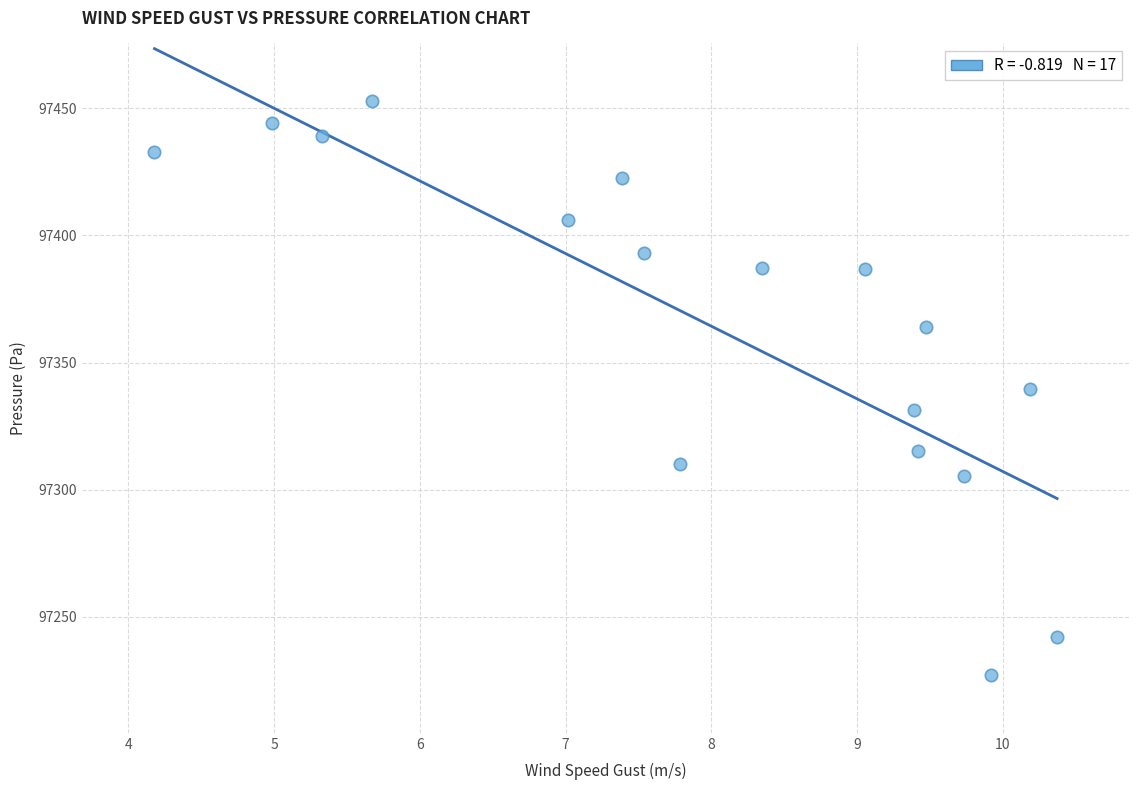

What is the range of X values (max minus min)?

6.2